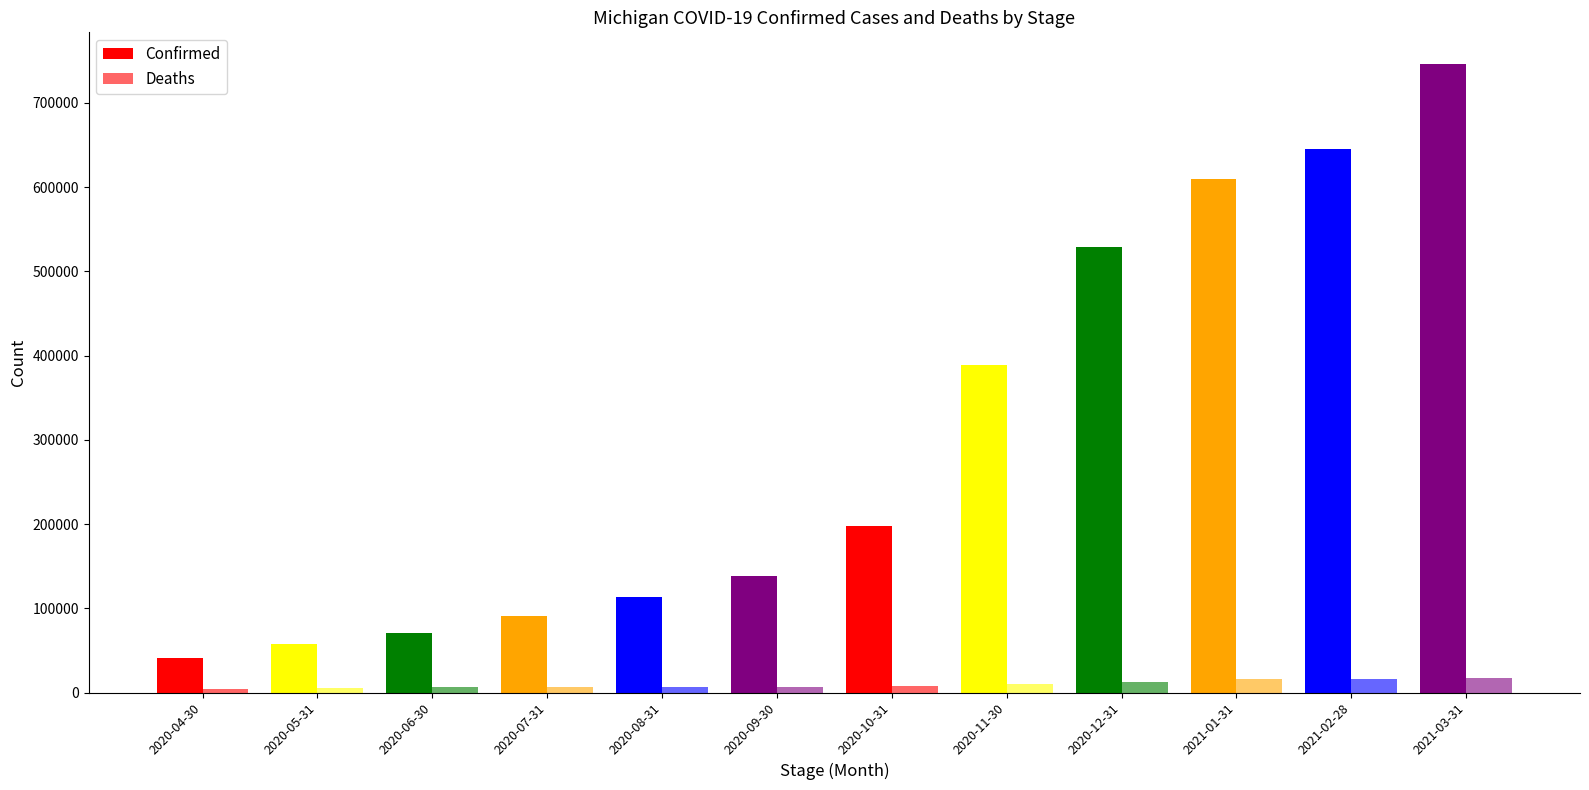

Count the number of data series in this chart.

2